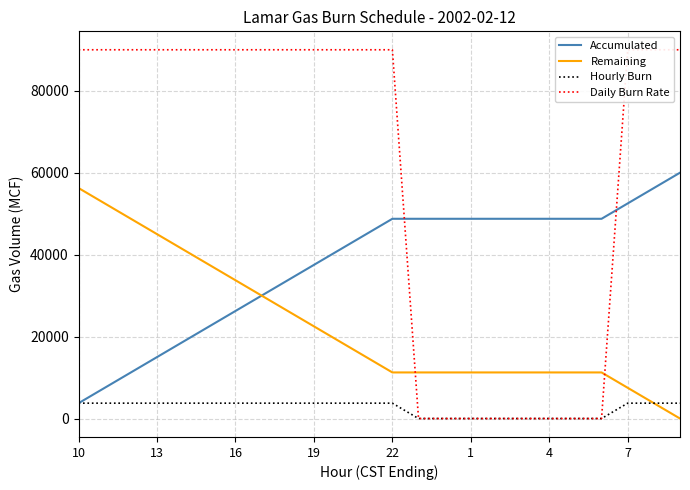

What is the maximum value for Daily Burn Rate?

90000